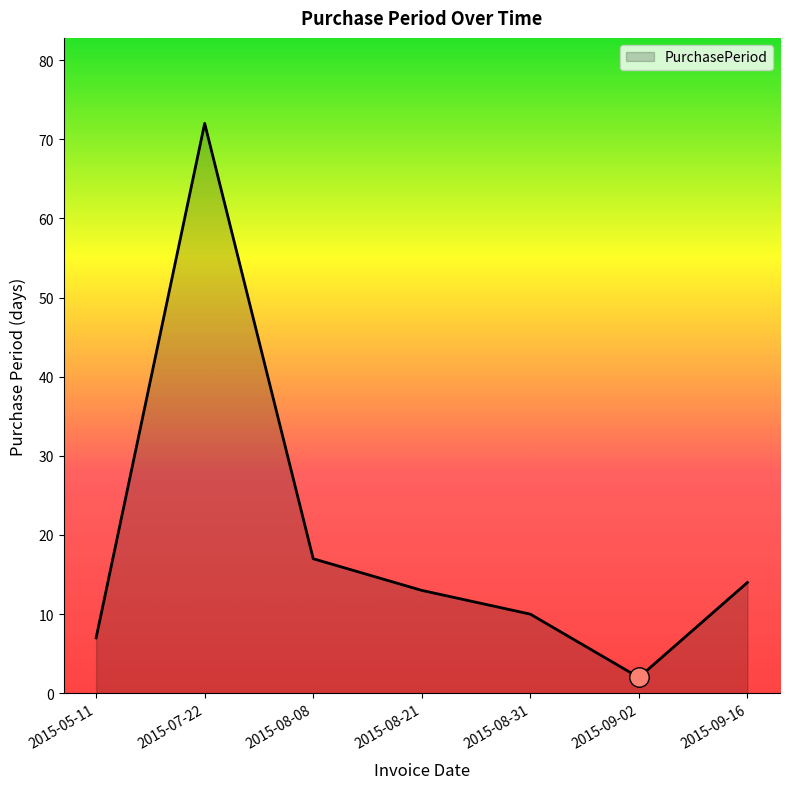

Where does the data first go above 13?

2015-07-22